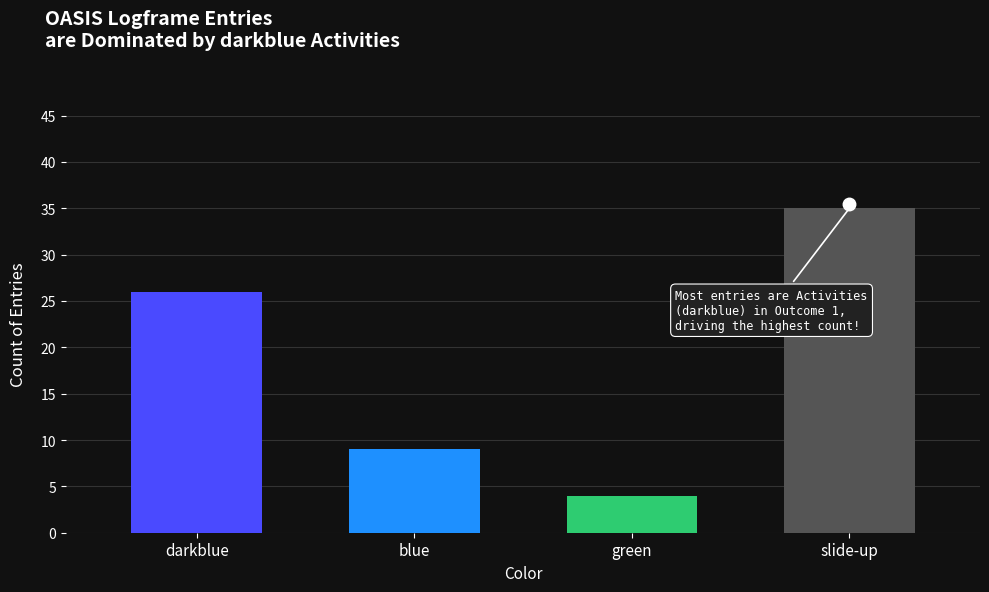

What is the difference between the maximum and second lowest values?

26